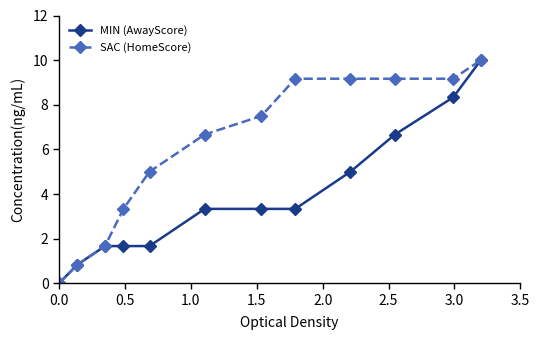

At how many categories does at least one series exceed 6?

7